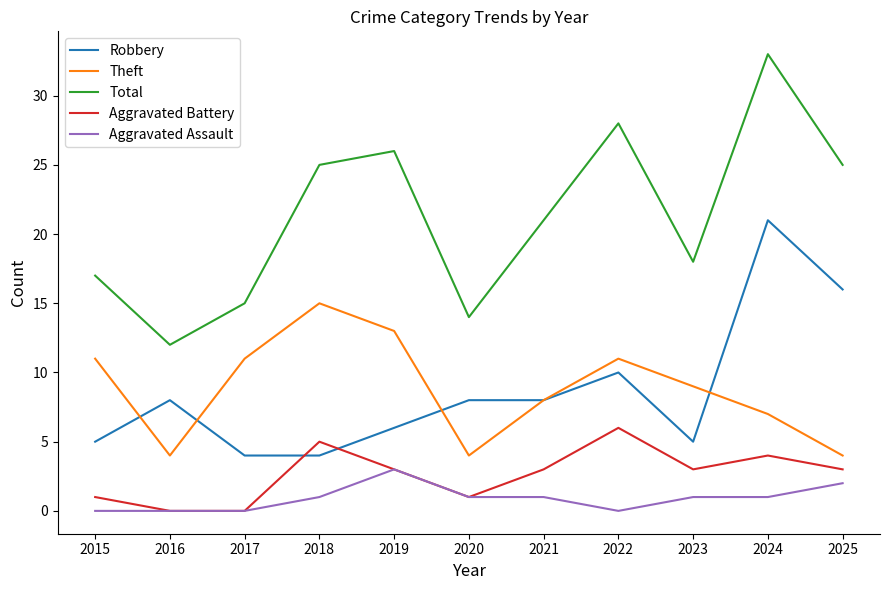

What is the sum of the Total values at 2023 and 2025?

43